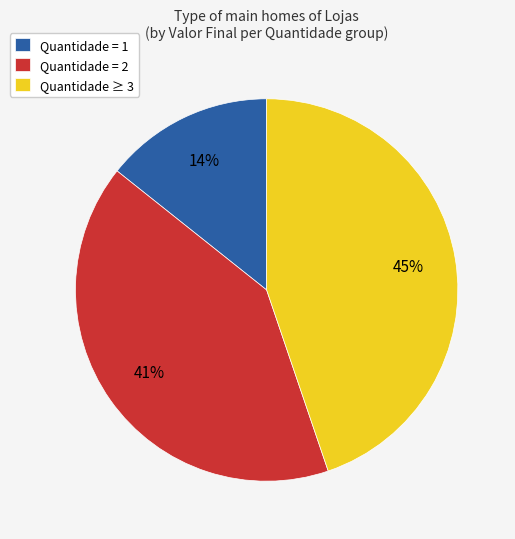

Does Quantidade = 1 account for over 50% of the chart?

No